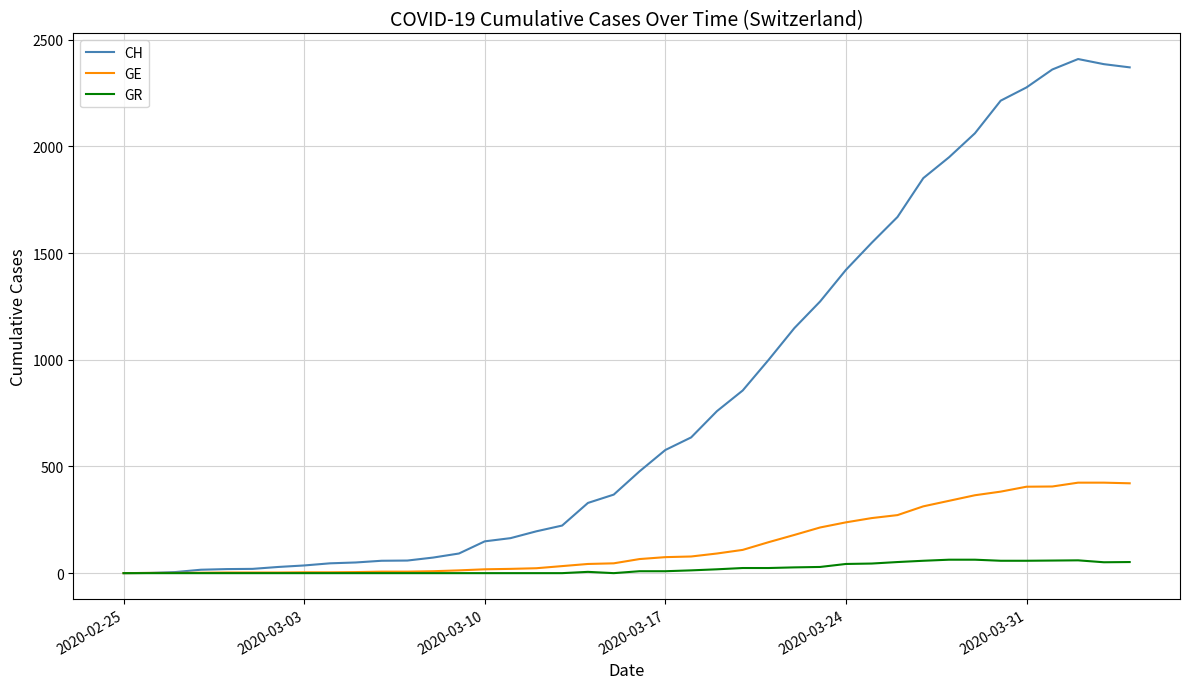

Which series has the largest range (max minus min)?

CH